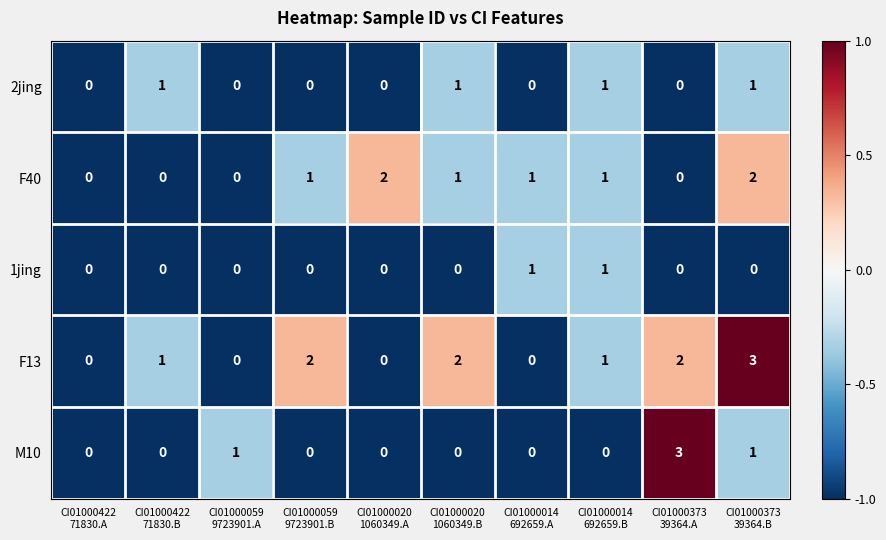

What is the maximum value shown in the chart?

3